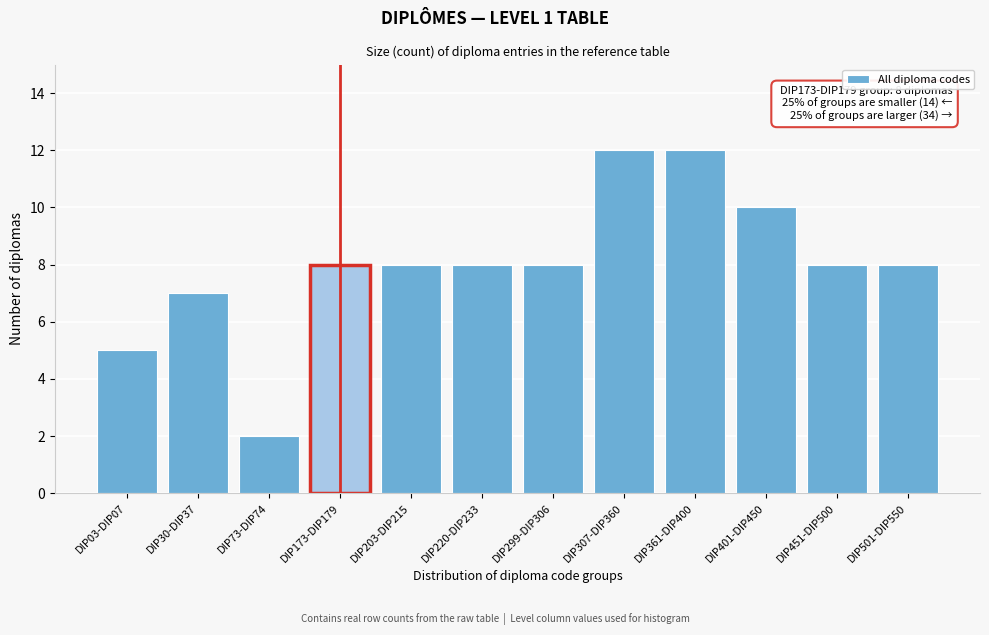

Reading left to right, what are all the values shown in this chart?

DIP03-DIP07=5	DIP30-DIP37=7	DIP73-DIP74=2	DIP173-DIP179=8	DIP203-DIP215=8	DIP220-DIP233=8	DIP299-DIP306=8	DIP307-DIP360=12	DIP361-DIP400=12	DIP401-DIP450=10	DIP451-DIP500=8	DIP501-DIP550=8